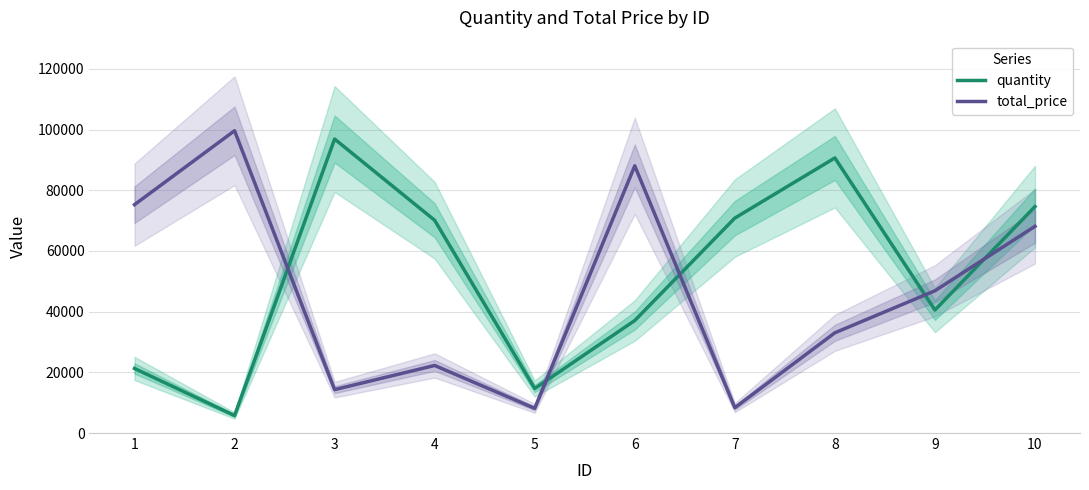

What is the value of the total_price point at the 9th from the left?

46866